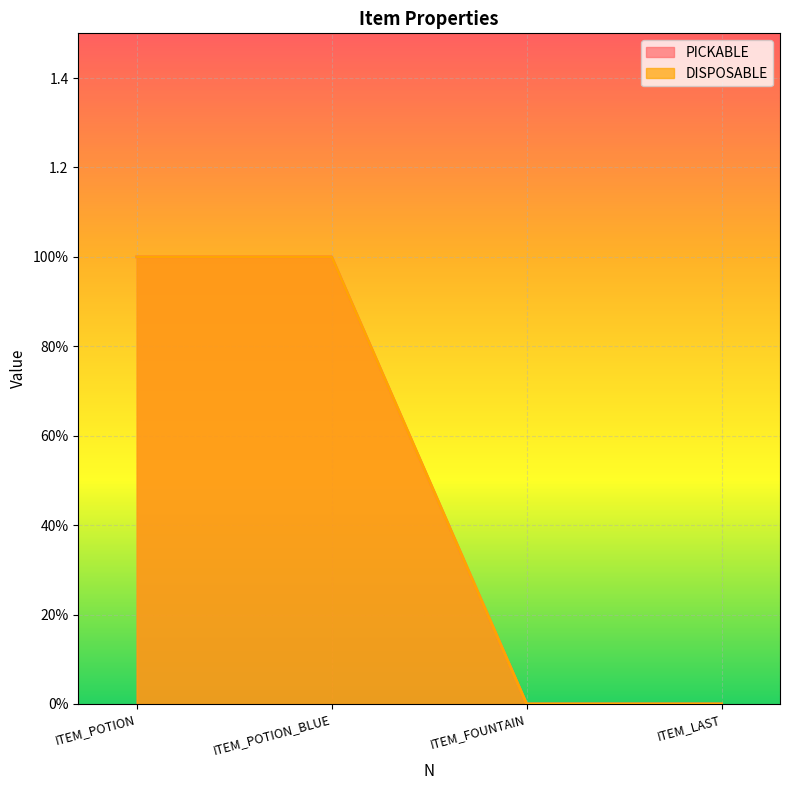

Is it true that DISPOSABLE equals 1 at ITEM_FOUNTAIN?

False